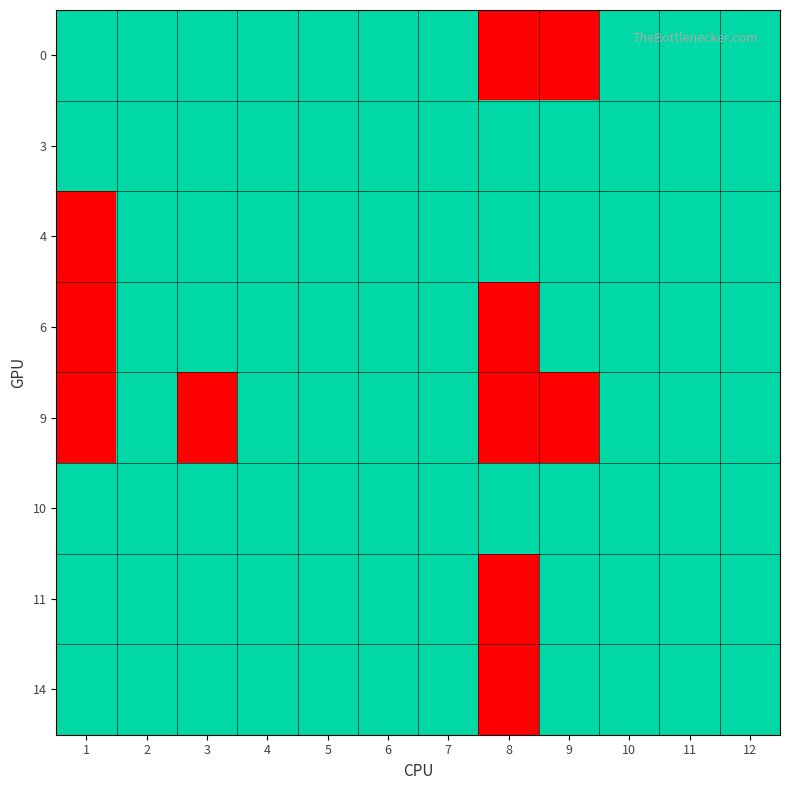

Reading left to right, what are all the values shown in this chart?

0: 1=1	2=1	3=1	4=1	5=1	6=1	7=1	8=0	9=0	10=1	11=1	12=1
3: 1=1	2=1	3=1	4=1	5=1	6=1	7=1	8=1	9=1	10=1	11=1	12=1
4: 1=0	2=1	3=1	4=1	5=1	6=1	7=1	8=1	9=1	10=1	11=1	12=1
6: 1=0	2=1	3=1	4=1	5=1	6=1	7=1	8=0	9=1	10=1	11=1	12=1
9: 1=0	2=1	3=0	4=1	5=1	6=1	7=1	8=0	9=0	10=1	11=1	12=1
10: 1=1	2=1	3=1	4=1	5=1	6=1	7=1	8=1	9=1	10=1	11=1	12=1
11: 1=1	2=1	3=1	4=1	5=1	6=1	7=1	8=0	9=1	10=1	11=1	12=1
14: 1=1	2=1	3=1	4=1	5=1	6=1	7=1	8=0	9=1	10=1	11=1	12=1